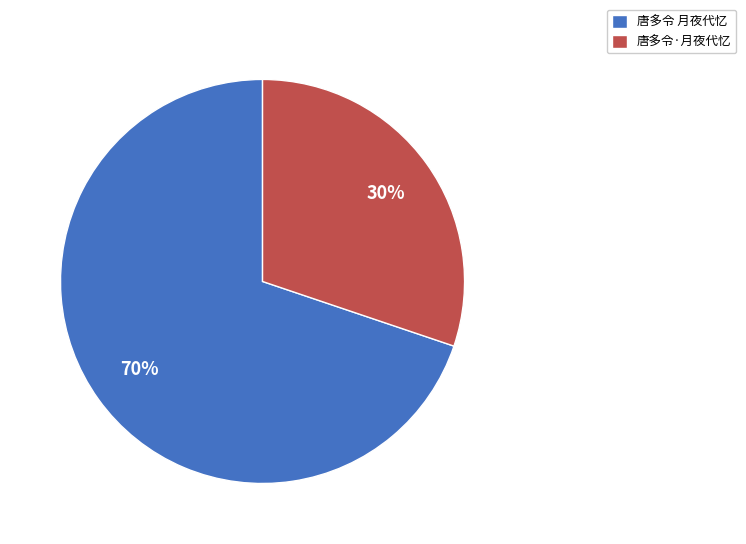

Is it true that 唐多令 月夜代忆 is 70% of the pie?

True